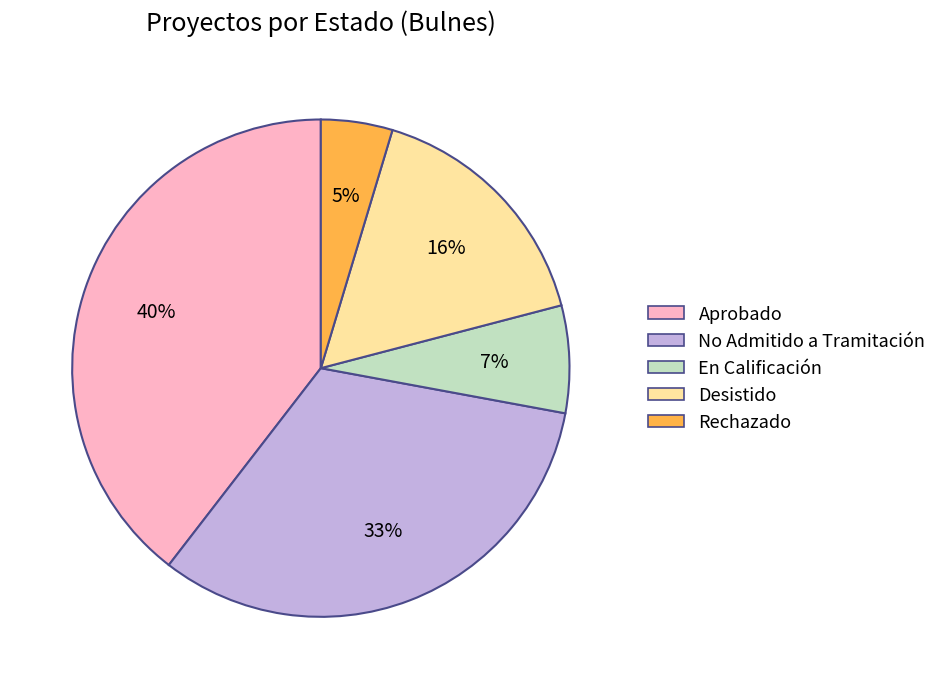

Is there a majority slice in this chart?

No